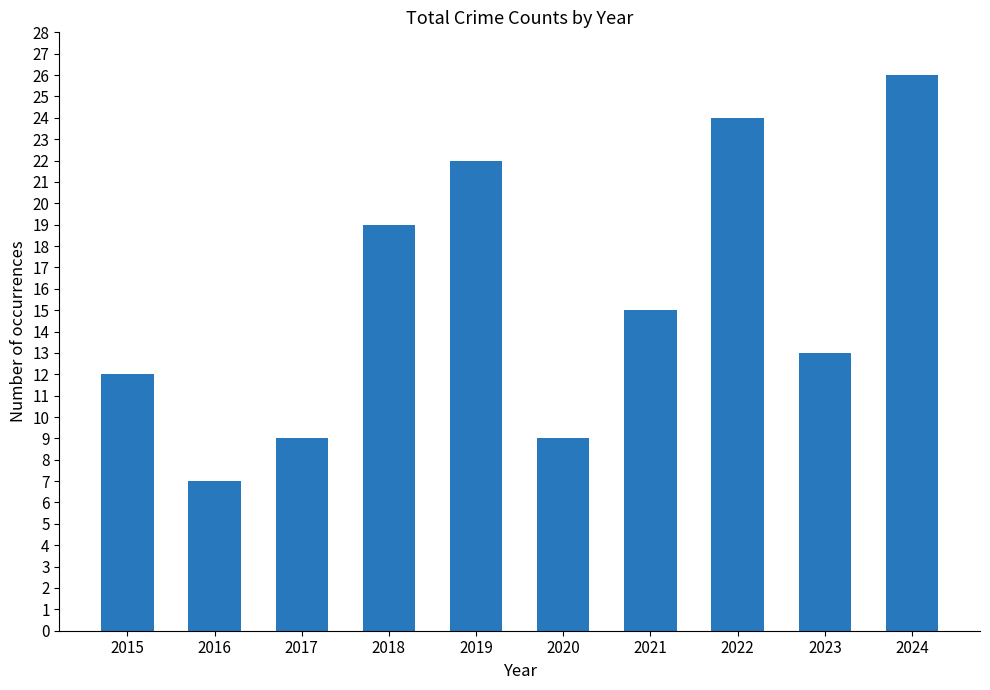

Reading left to right, extract all data points from this chart.

12	7	9	19	22	9	15	24	13	26